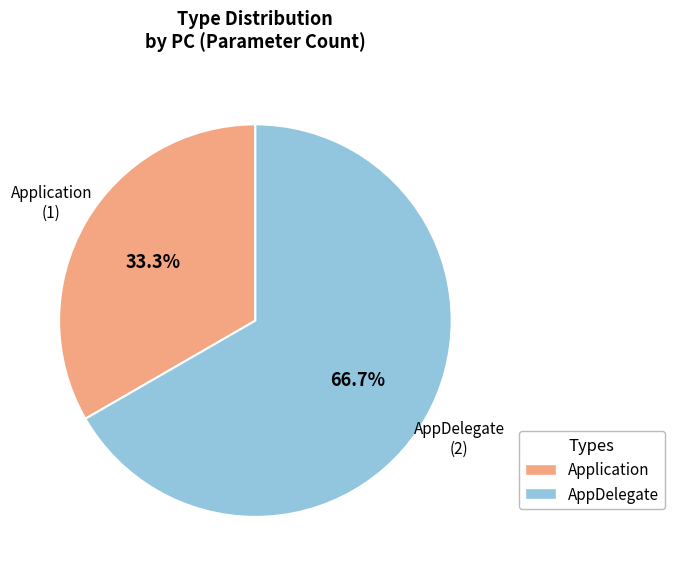

To the nearest percent, what is the difference between the largest and smallest slice percentages?

33%